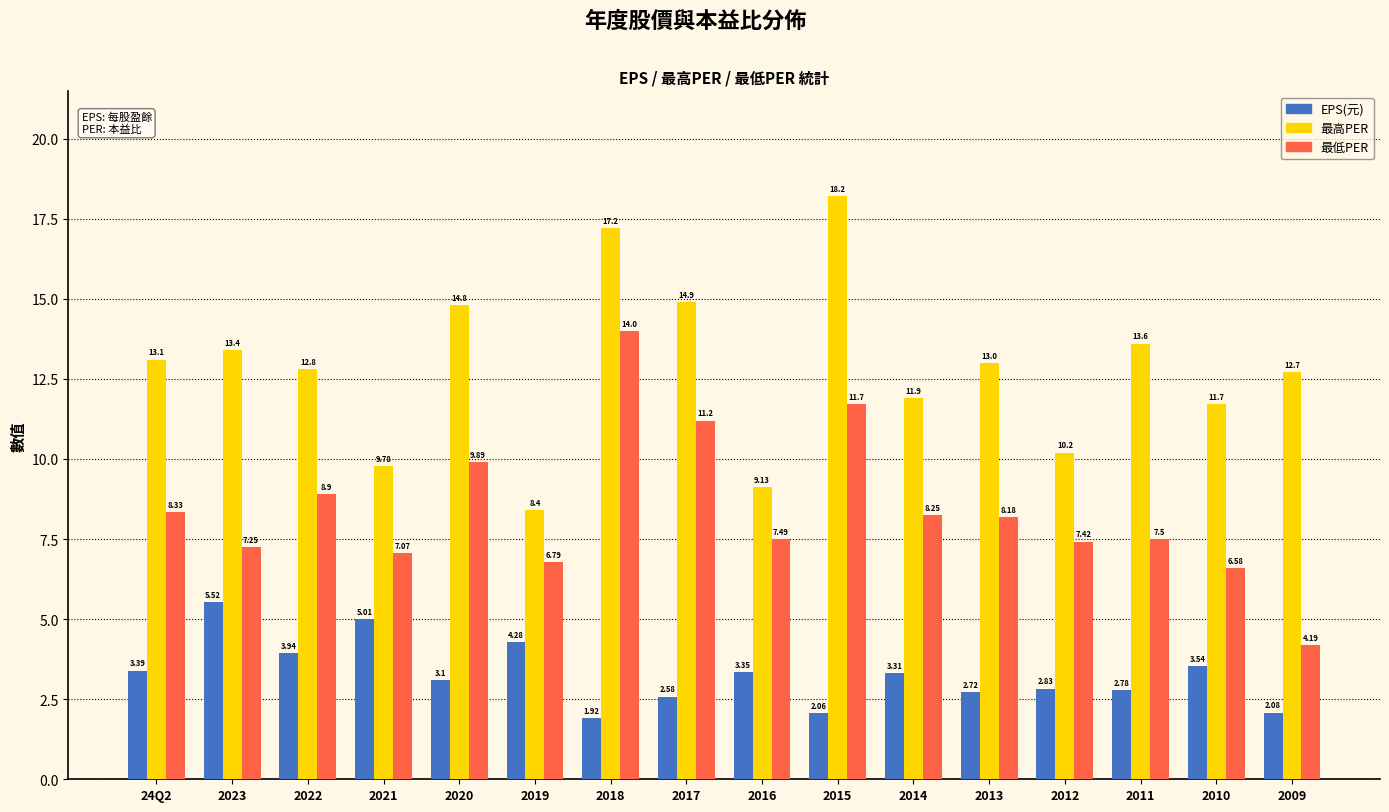

What is the difference between the highest and lowest values at 2023?

7.9